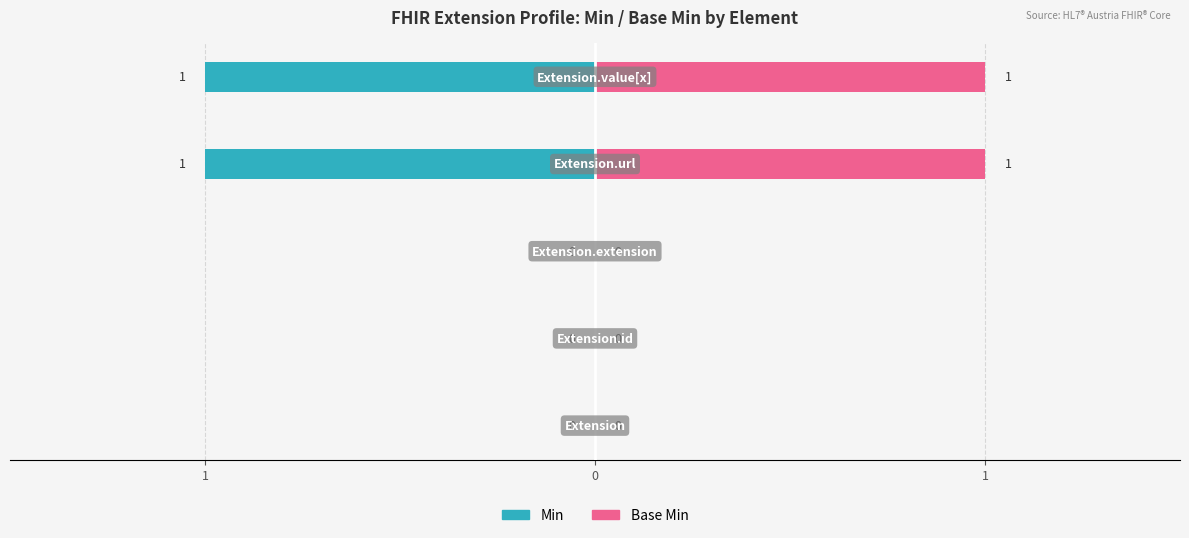

Rank the series at 4 from lowest to highest value.

Min, Base Min